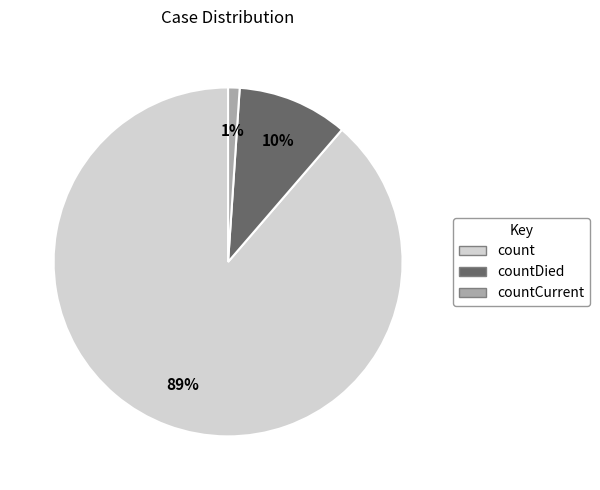

Is there a majority slice in this chart?

Yes